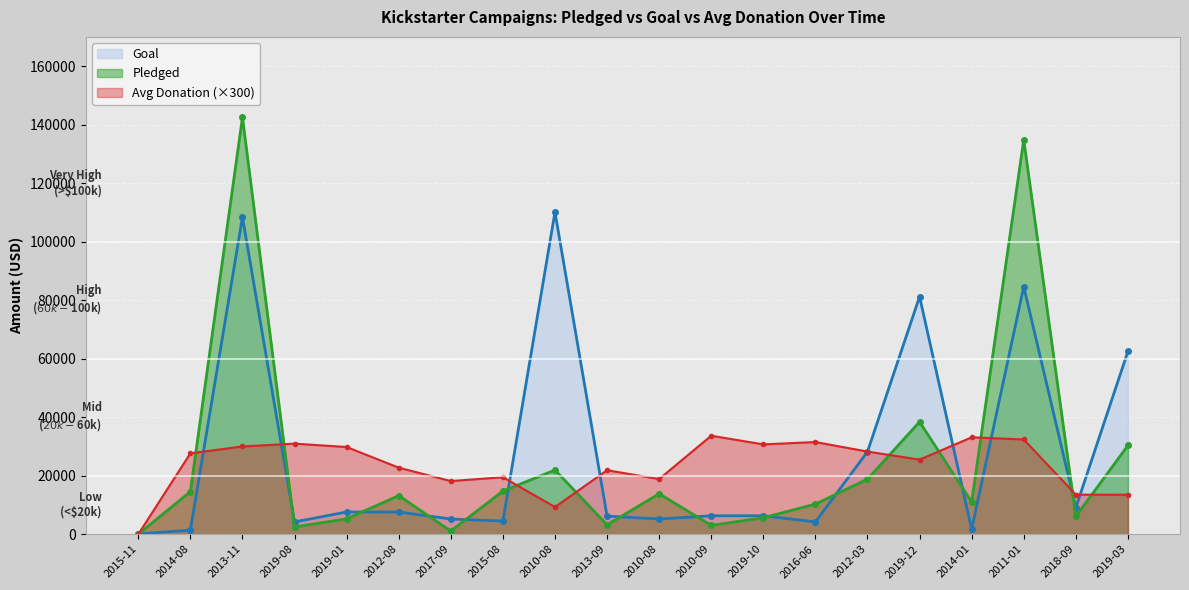

What is the sum of the Goal values at 2012-03 and 2010-09?

34500.0